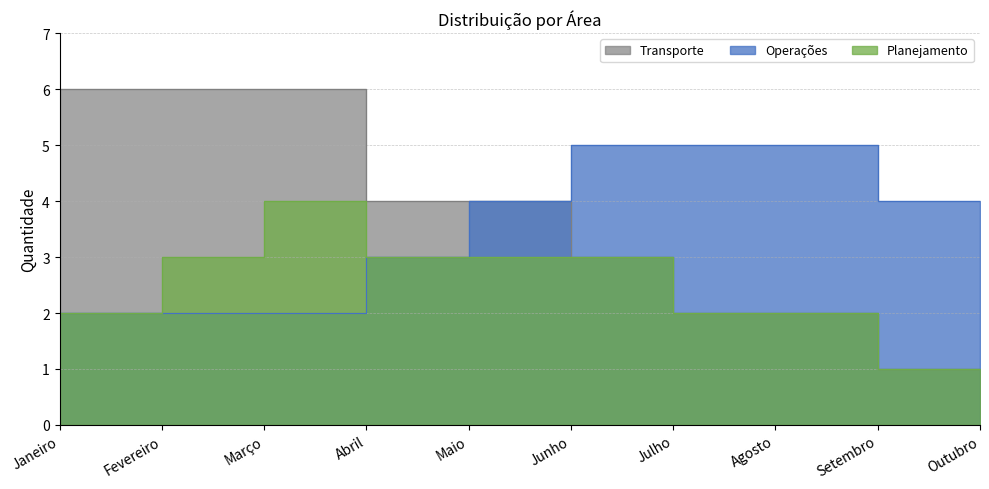

How many data points in Operações are less than 4?

5